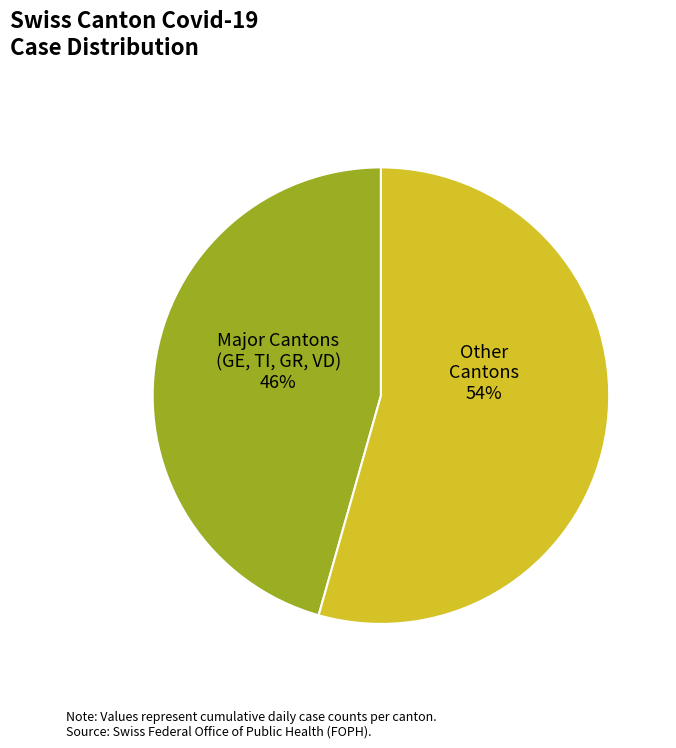

Combined, do Major Cantons (GE, TI, GR, VD) and Other Cantons account for over 50%?

Yes